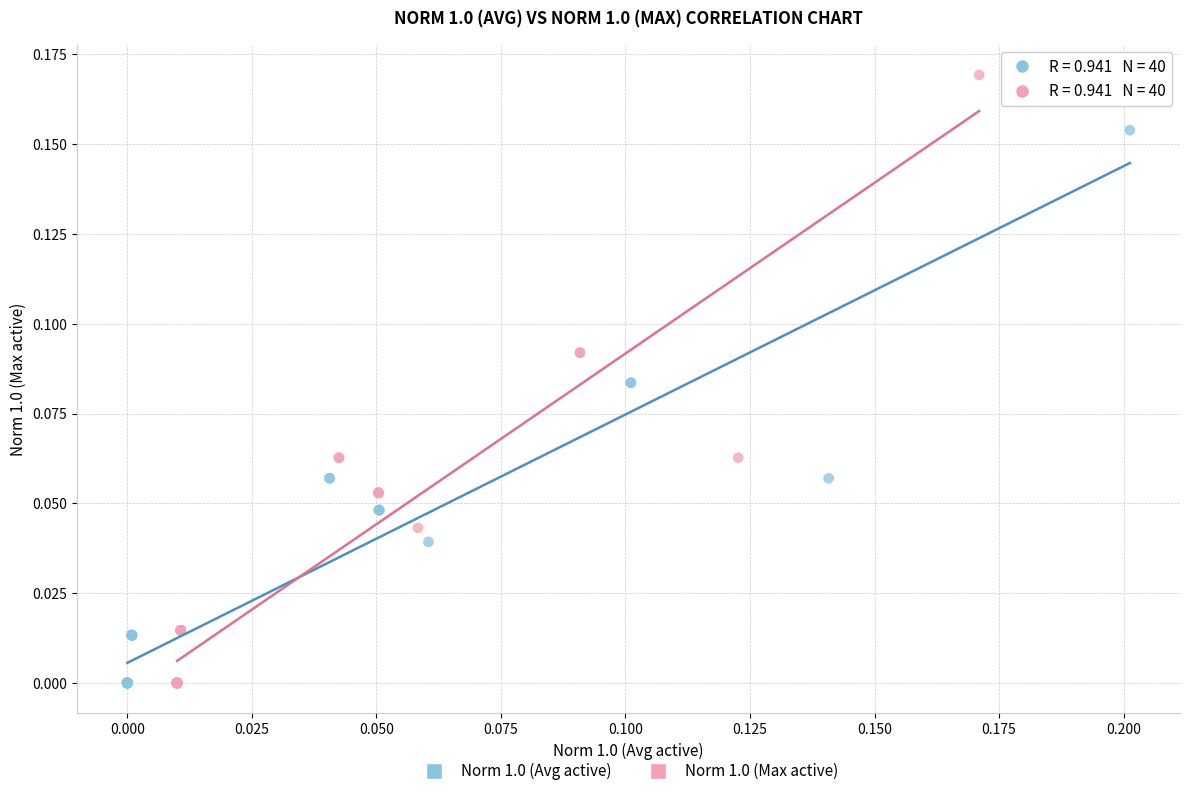

Which series reaches the maximum Y coordinate?

Norm 1.0 (Max active)